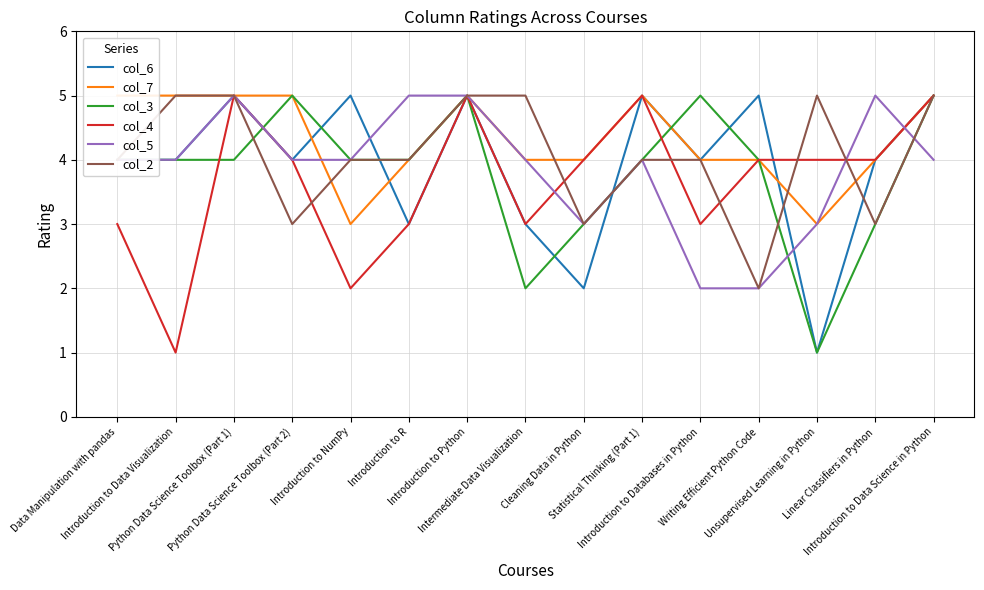

Is it true that col_4 equals 5 at Introduction to Python?

True